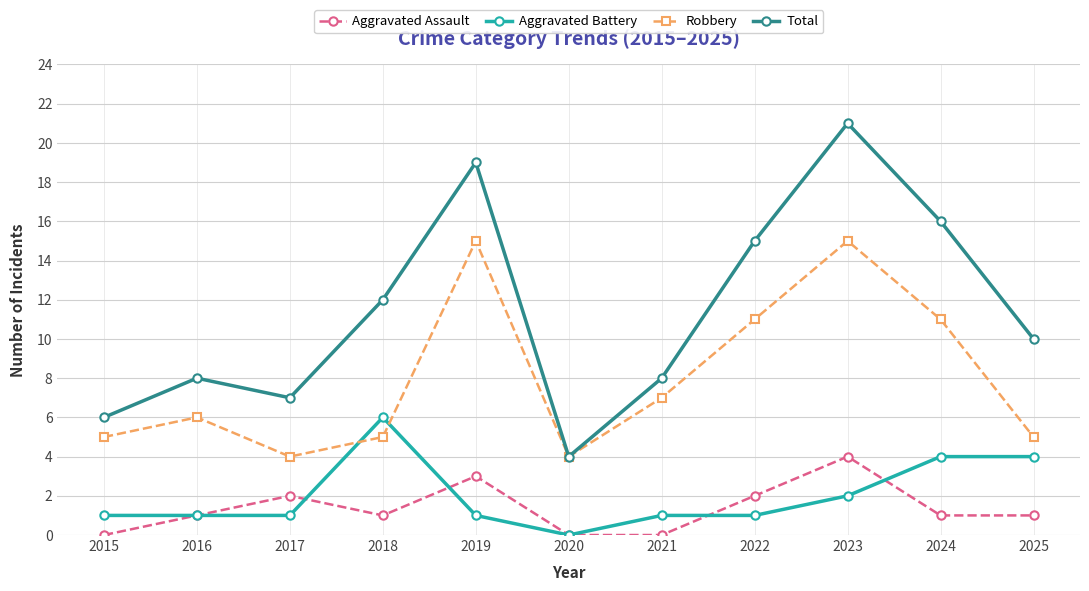

Between 2019 and 2020, which series saw the biggest shift?

Total